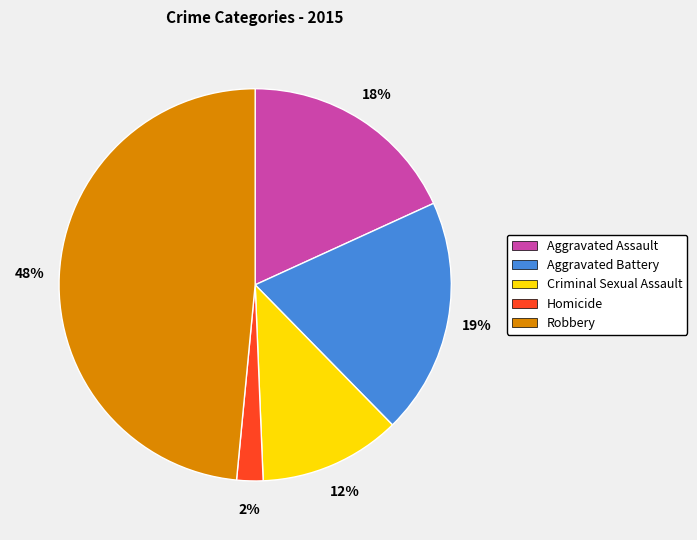

To the nearest percent, what is the average slice percentage?

20%